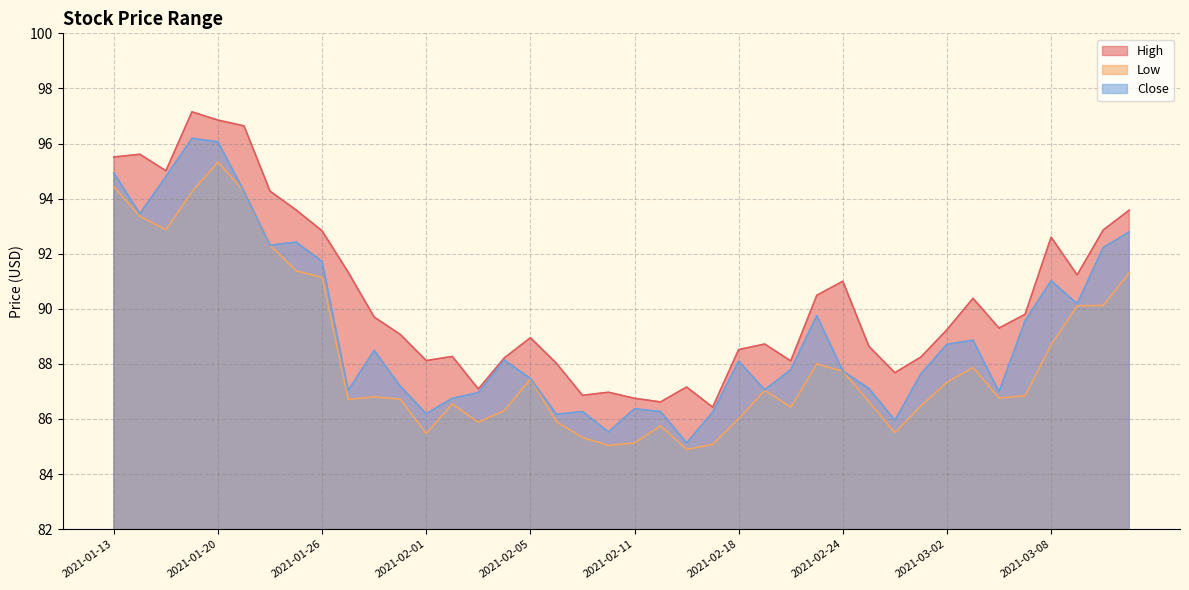

True or false: Close and High intersect in this chart.

False